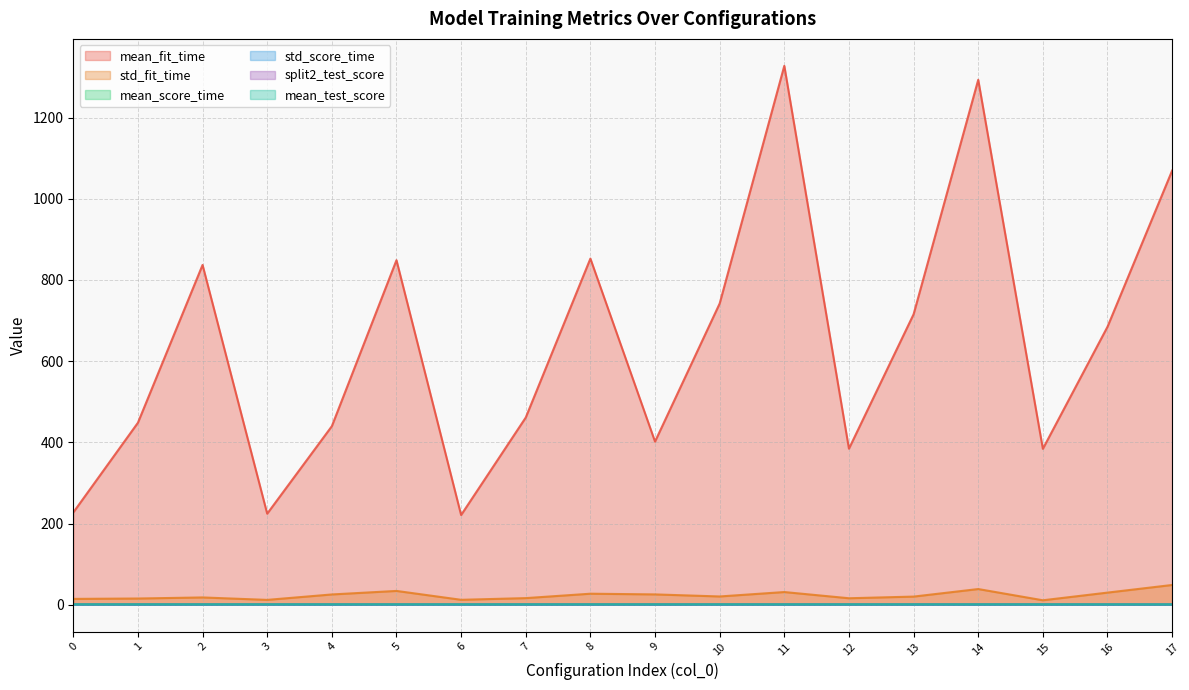

Rank the series by their maximum value, from highest to lowest.

mean_fit_time, std_fit_time, mean_score_time, split2_test_score, mean_test_score, std_score_time